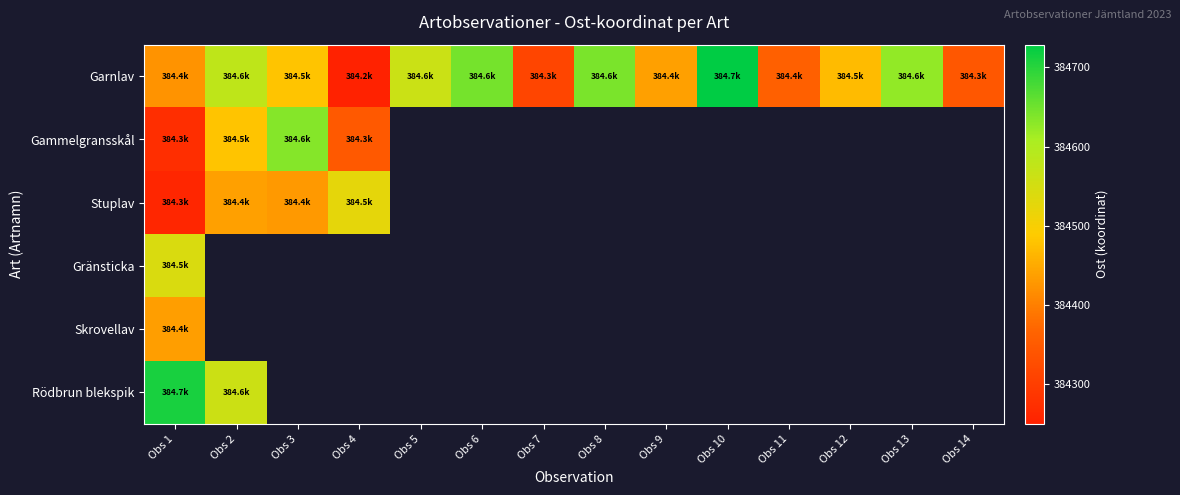

Which has a higher value, Obs 12 or Obs 6?

Obs 6